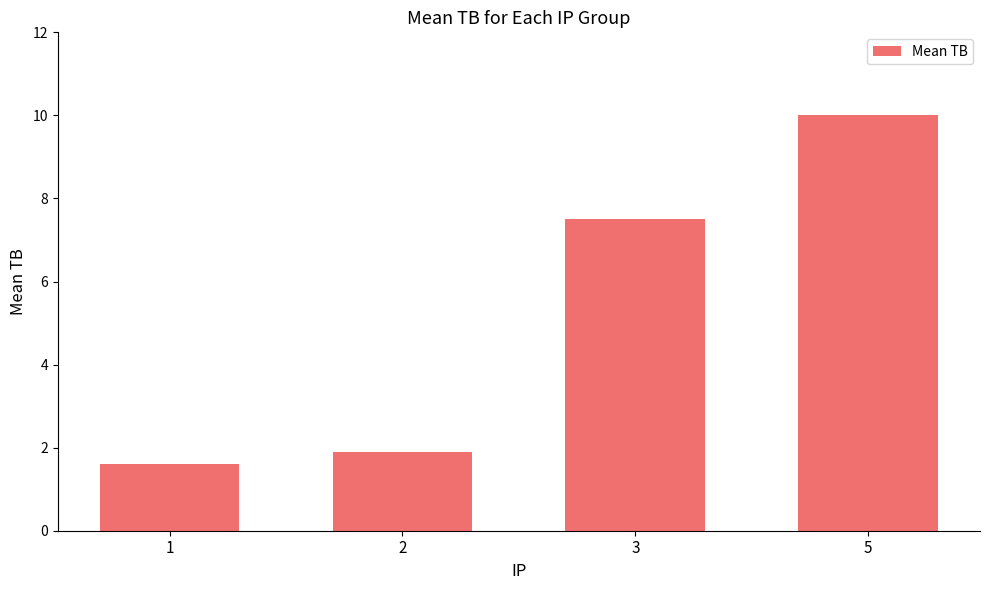

Read the value at 3.

7.5